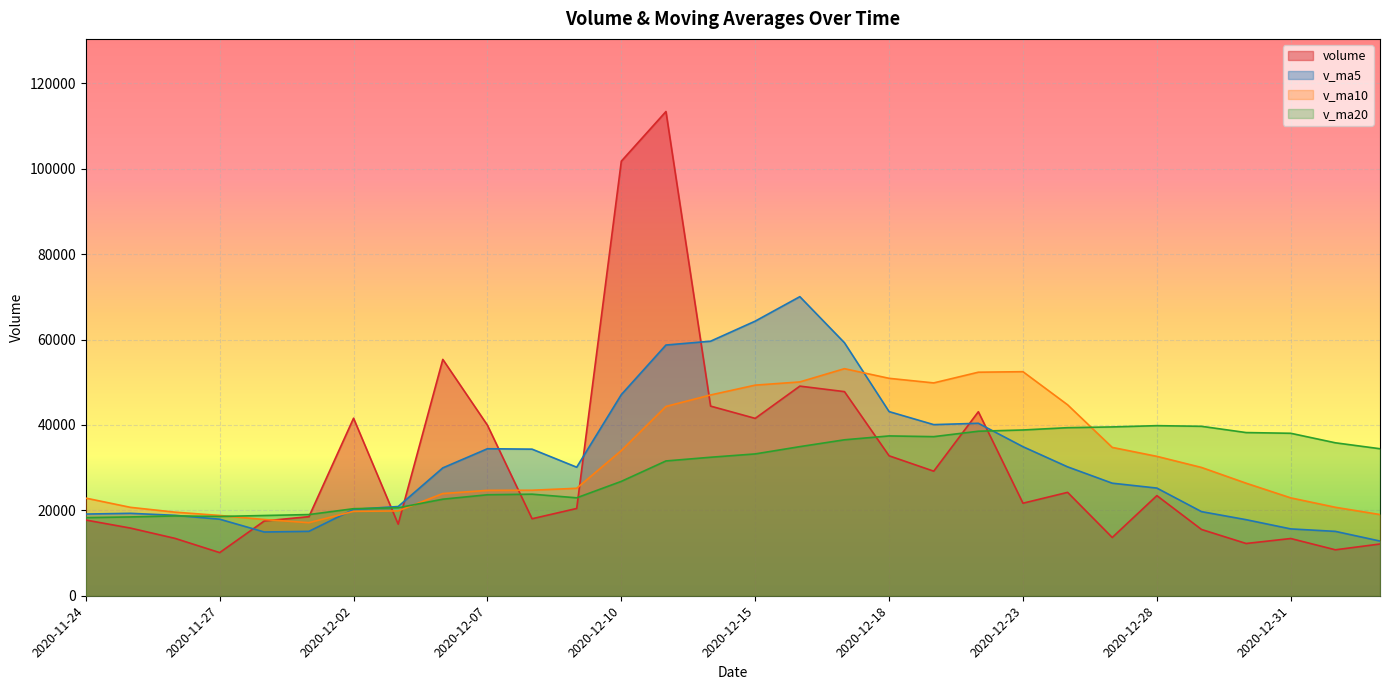

What is the highest value of the v_ma5 series?

70032.2